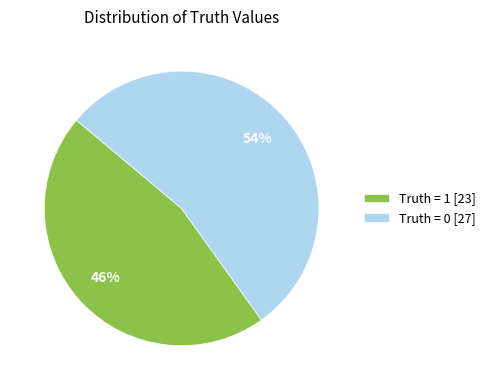

Rank the categories by value from lowest to highest.

Truth = 1 [23], Truth = 0 [27]